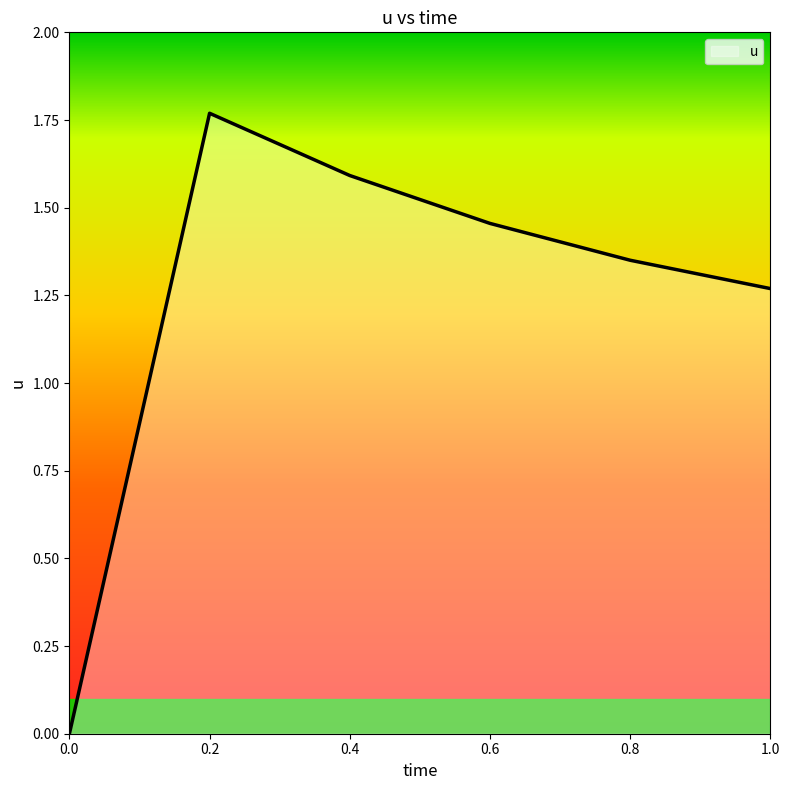

What position from the right is 0.8?

2